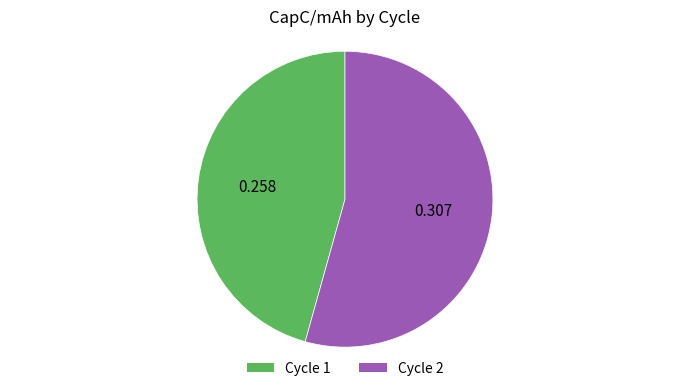

How many slices are in this pie chart?

2